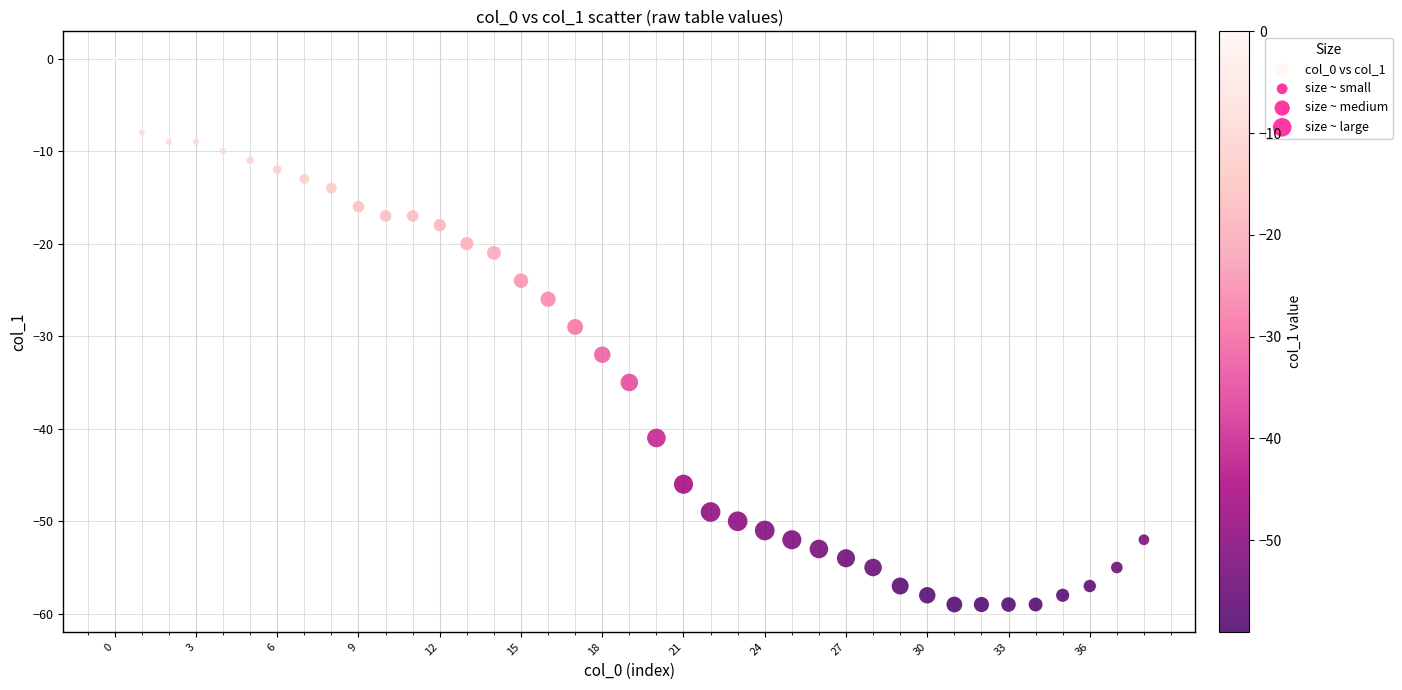

What is the range of Y values (max minus min)?

59